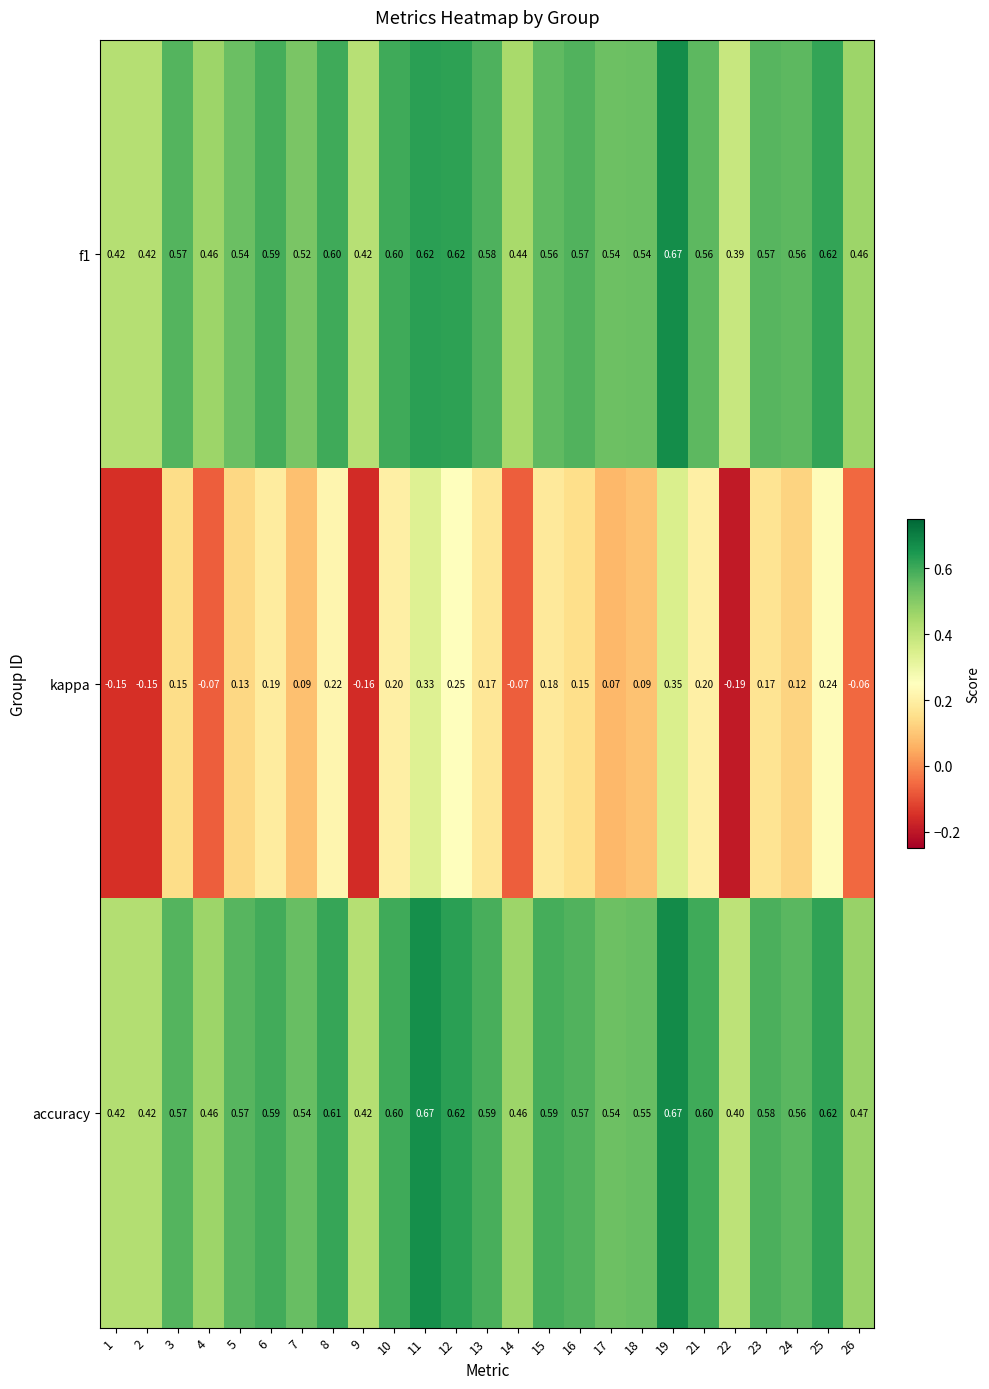

Which category has the lowest value across all series?

22